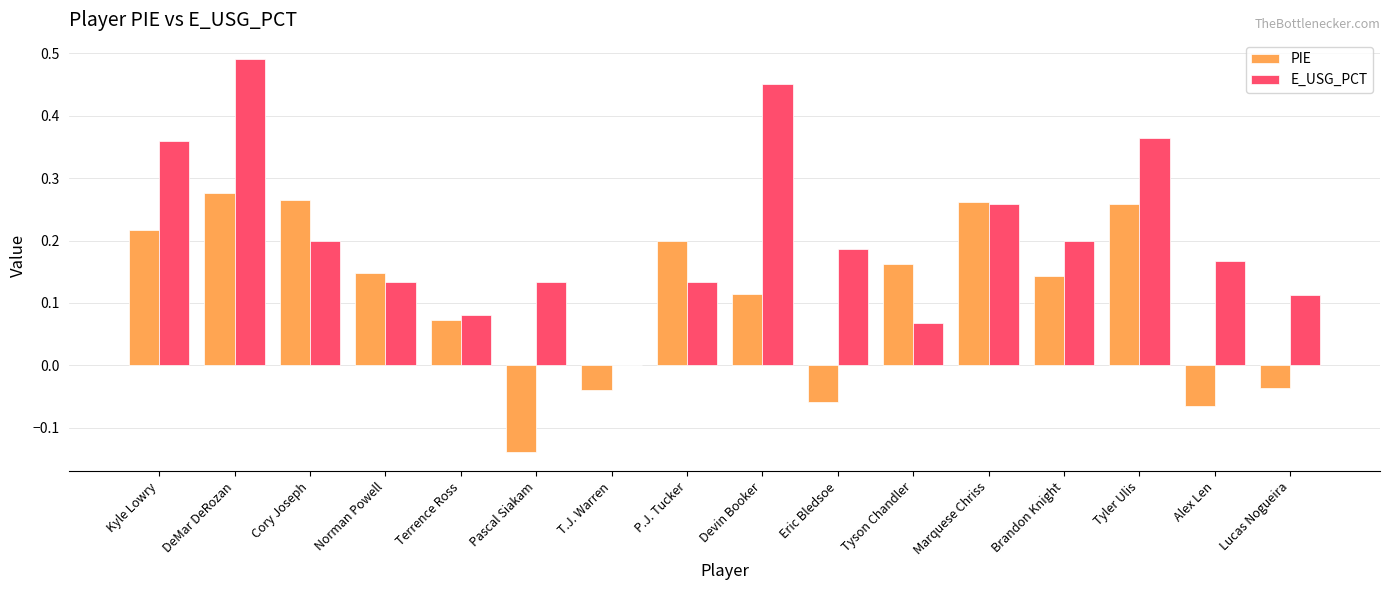

The value of PIE at Kyle Lowry is 0.2. True or false?

True